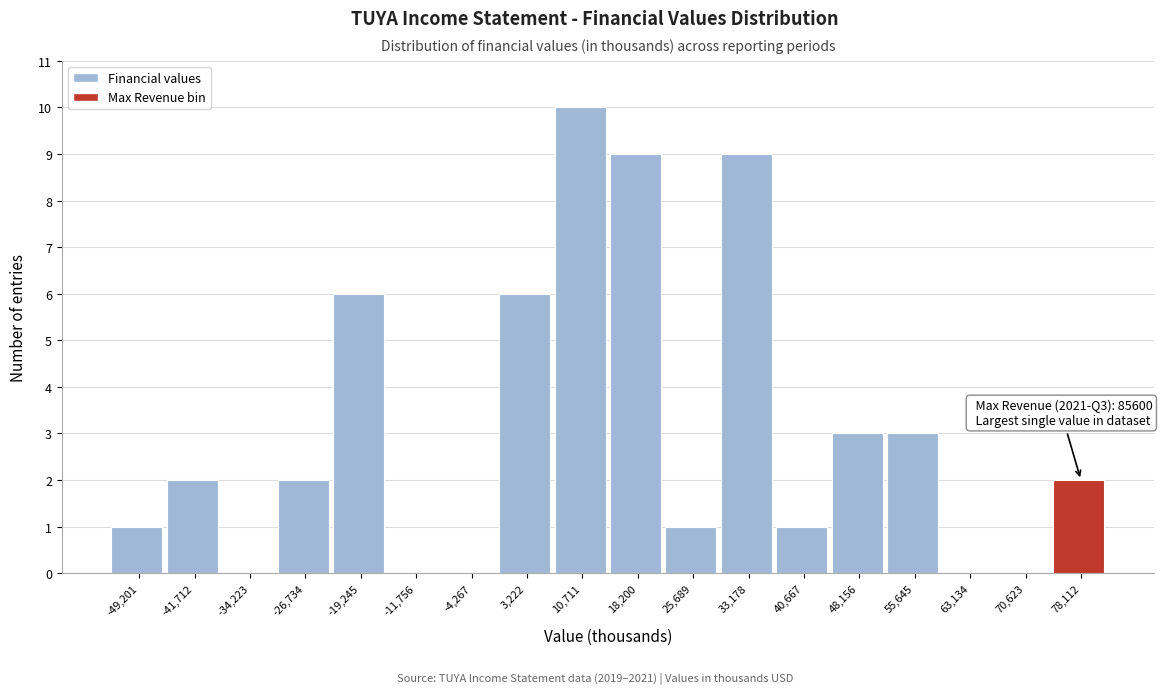

Reading left to right, list all the values displayed in this chart.

-49,201=1	-41,712=2	-34,223=0	-26,734=2	-19,245=6	-11,756=0	-4,267=0	3,222=6	10,711=10	18,200=9	25,689=1	33,178=9	40,667=1	48,156=3	55,645=3	63,134=0	70,623=0	78,112=2